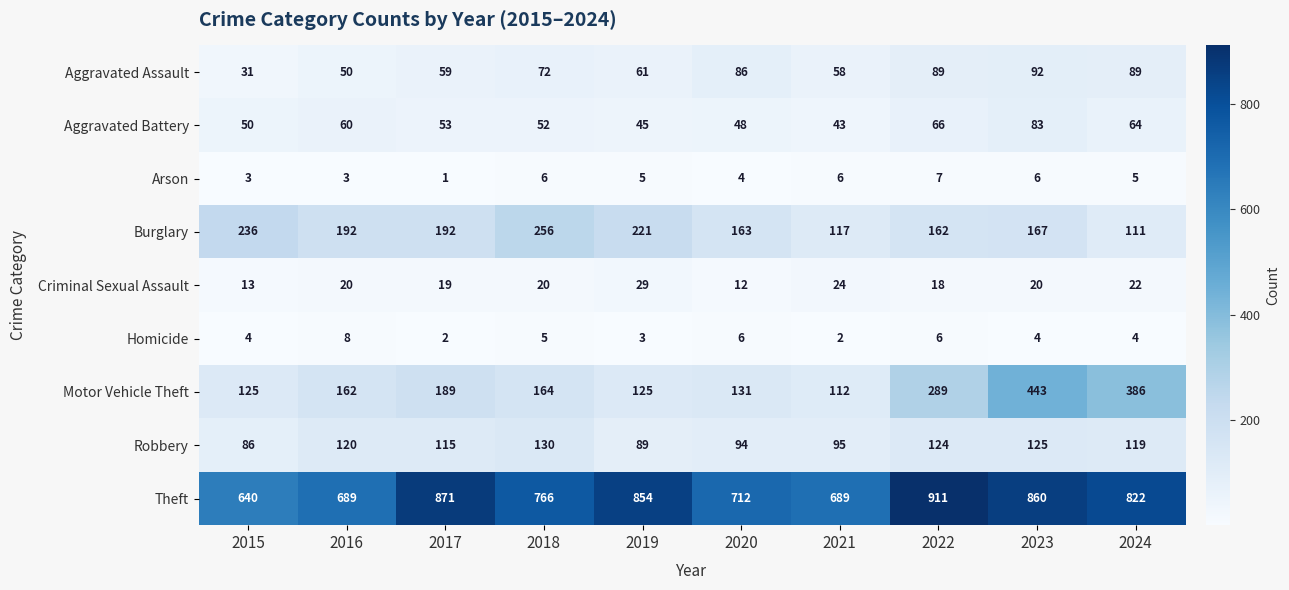

Which series has the widest spread of values?

Motor Vehicle Theft